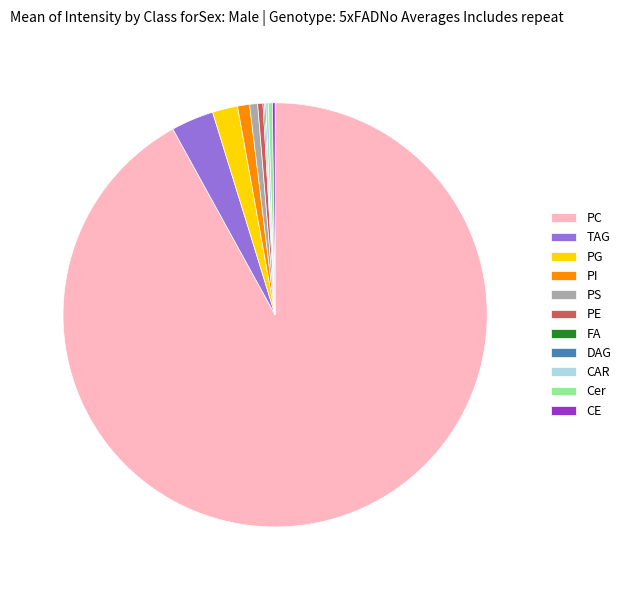

Which category has the biggest portion of the pie?

PC